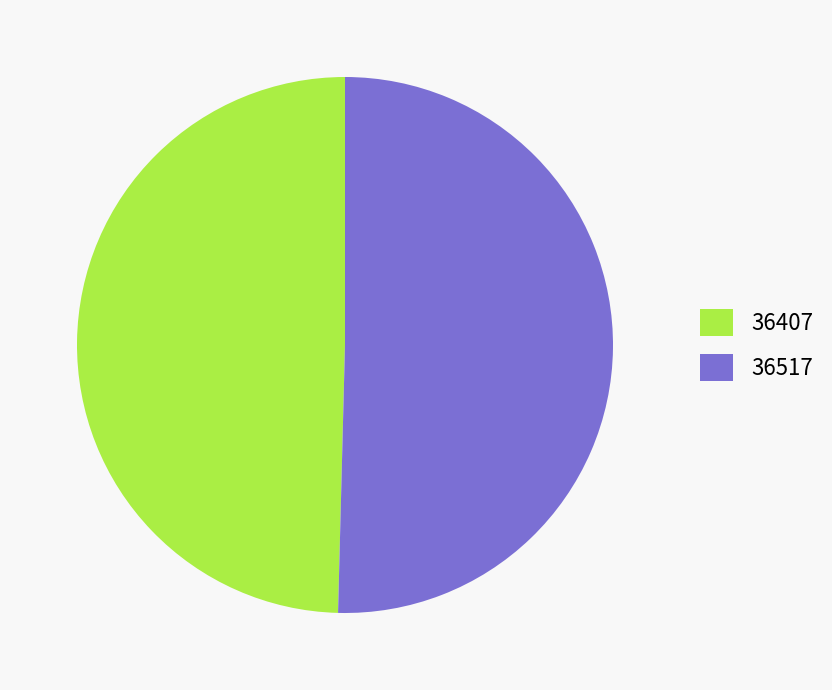

Is the sum of 36407 and 36517 greater than half?

Yes